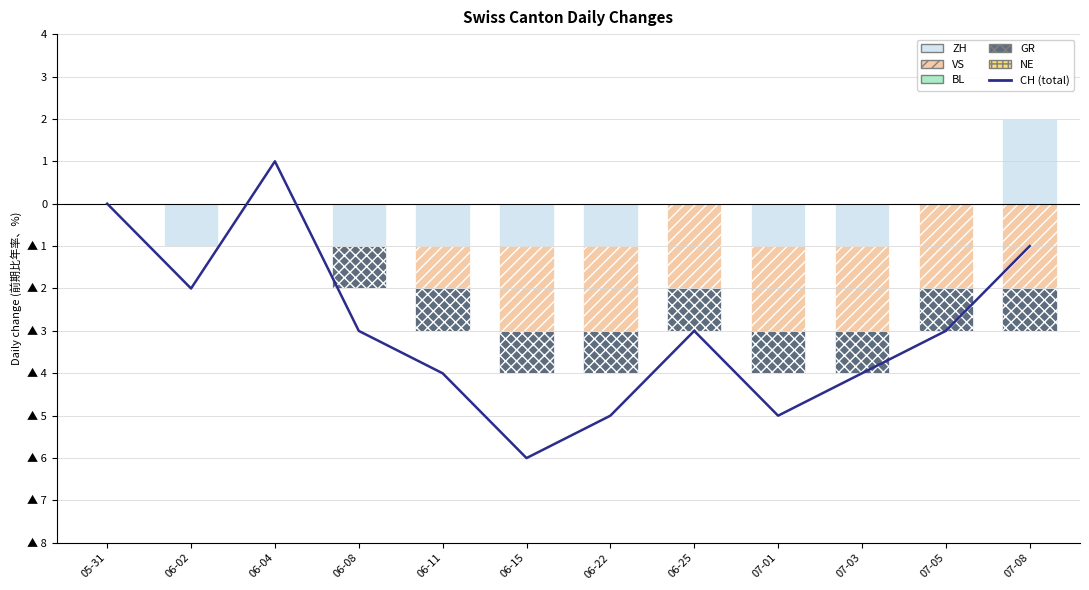

Which series has the largest total across all categories?

ZH